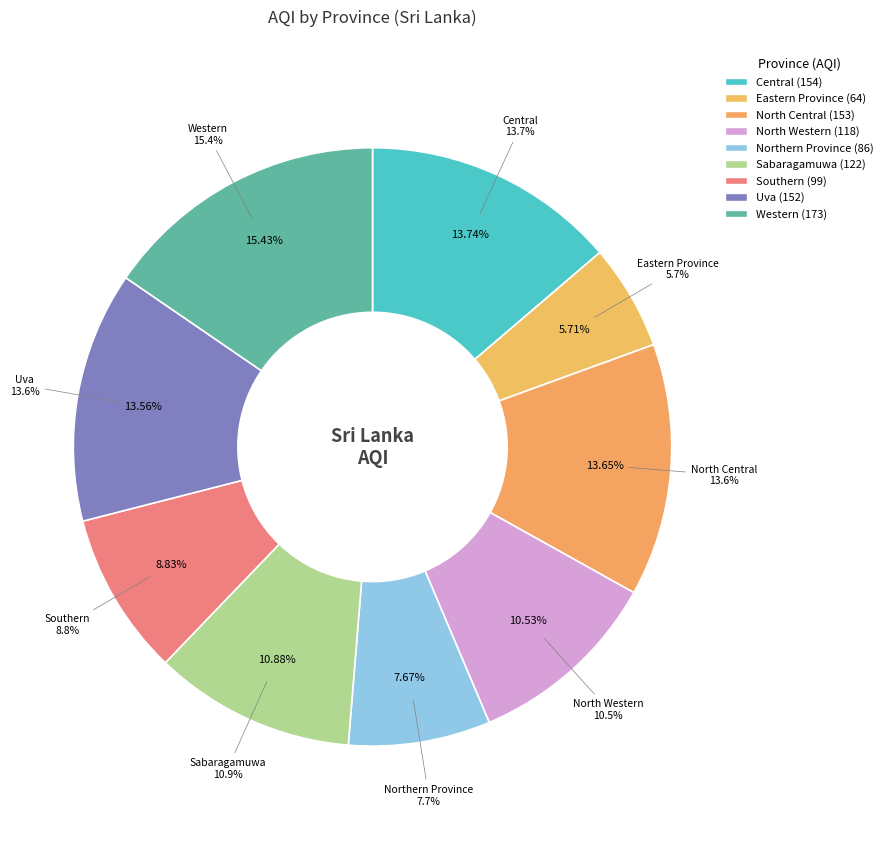

Is the sum of Central and North Central greater than half?

No